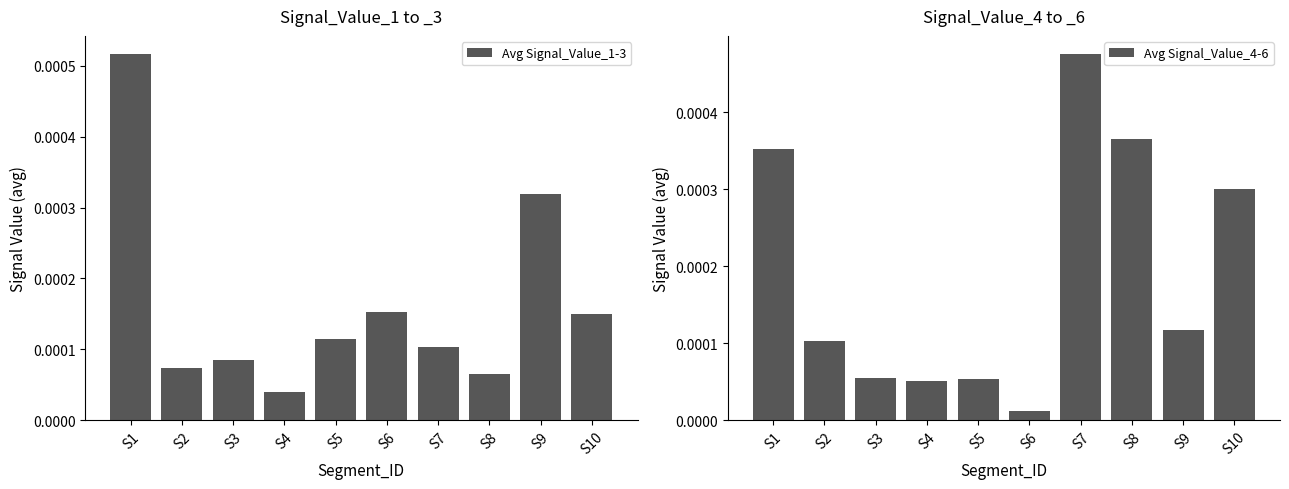

Which series has the widest spread of values?

Avg Signal_Value_1-3